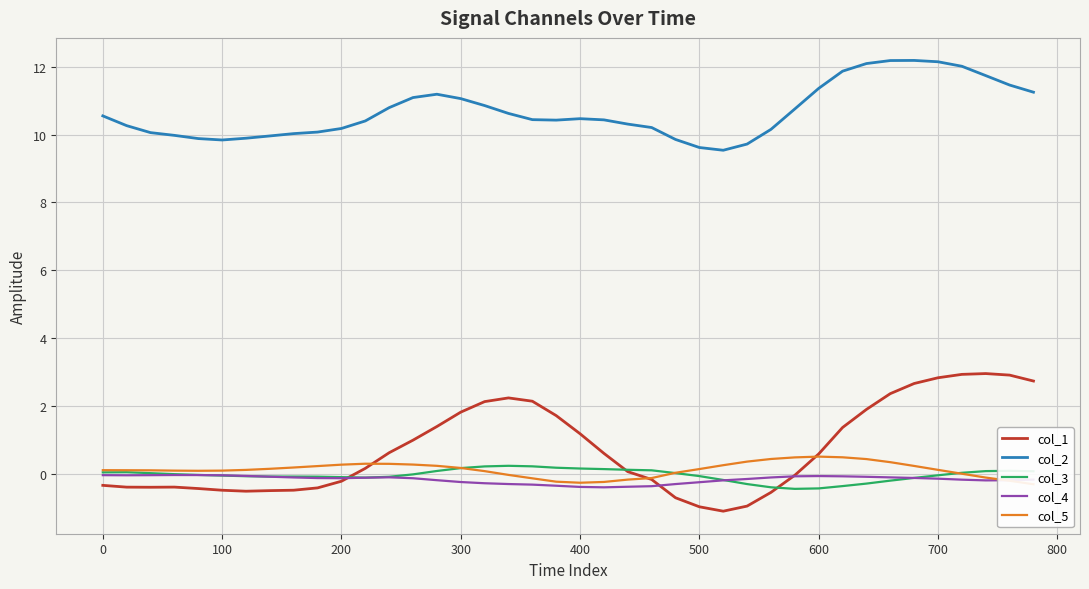

Is this an area chart (filled region under the line)?

No